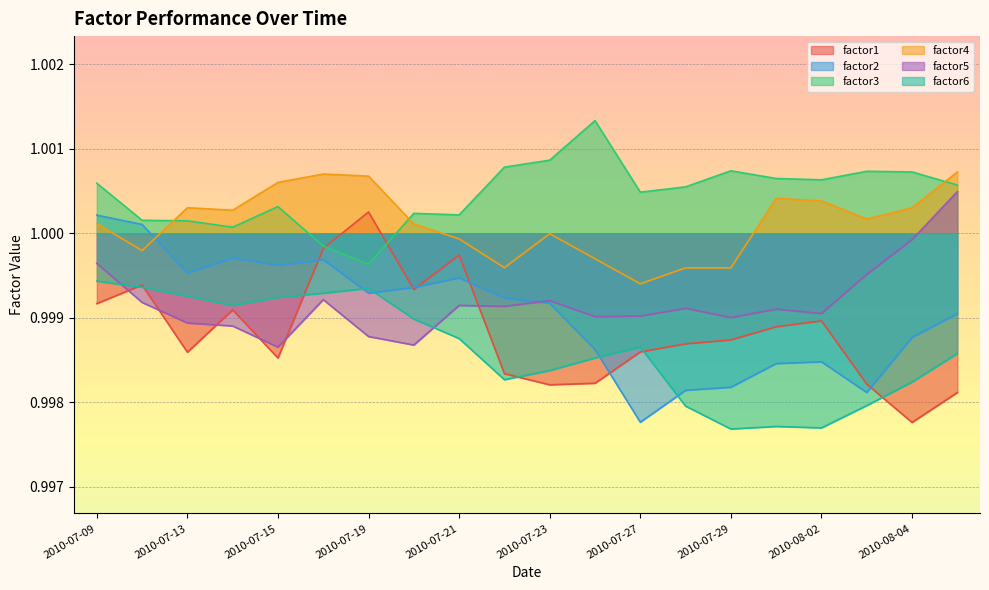

Is it true that factor6 equals 1.4 at 2010-07-21?

False